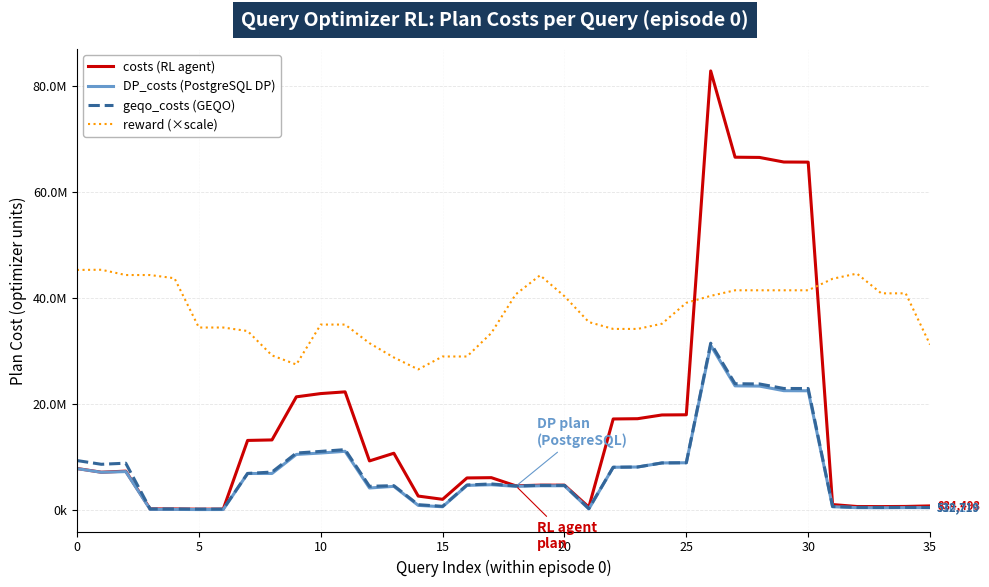

Which category has the highest value across all series?

26